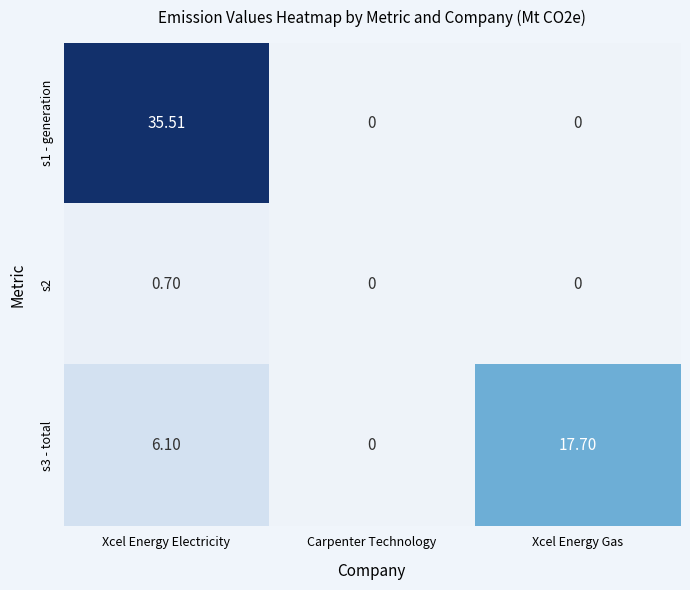

At which label is s3 - total closest to 8?

Xcel Energy Electricity